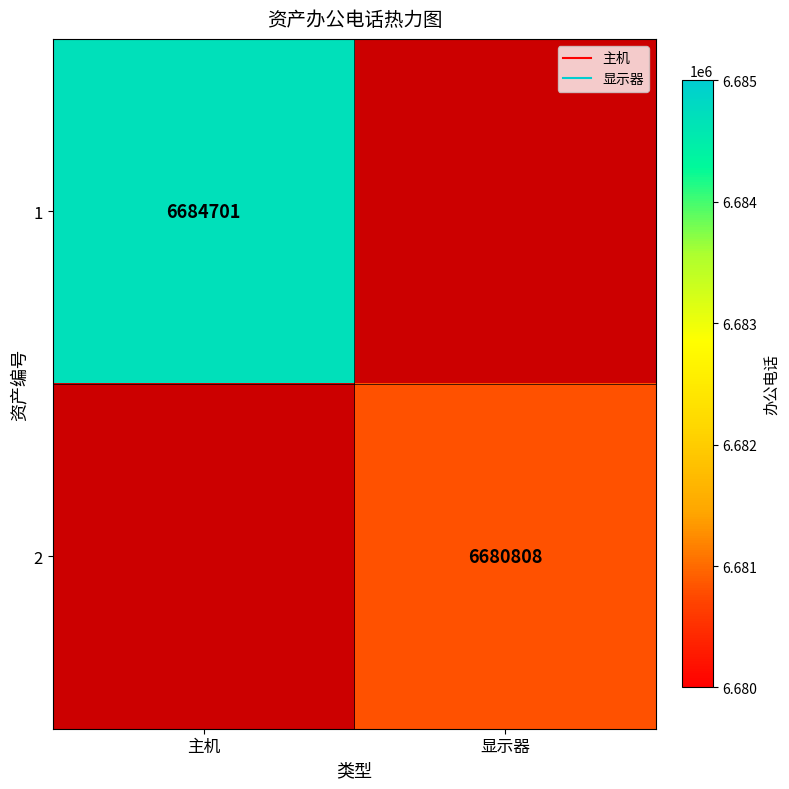

Rank the series at 主机 from highest to lowest value.

1, 2